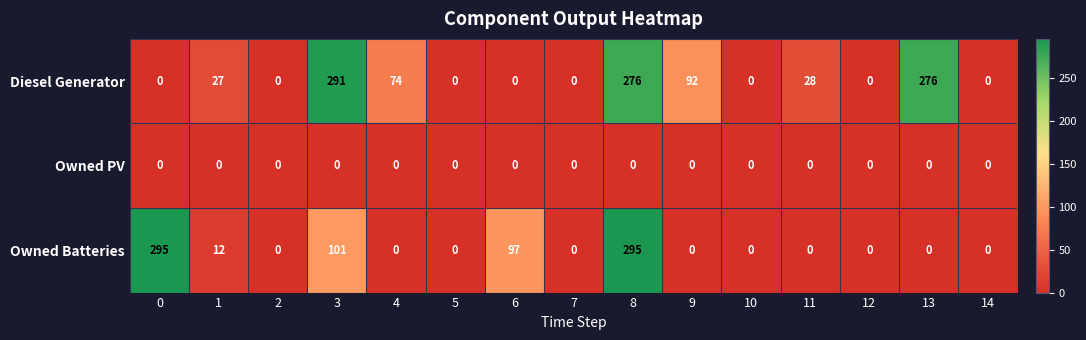

The Diesel Generator series shows 138 at 0. True or false?

False